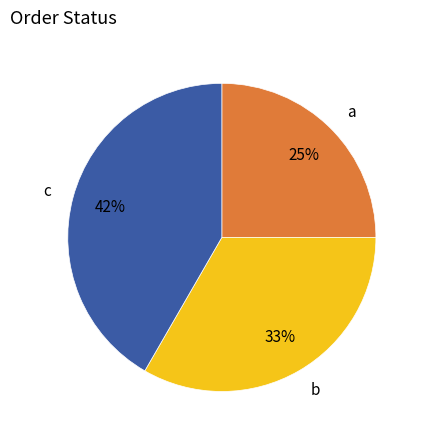

Do b and a together represent more than half of the pie?

Yes